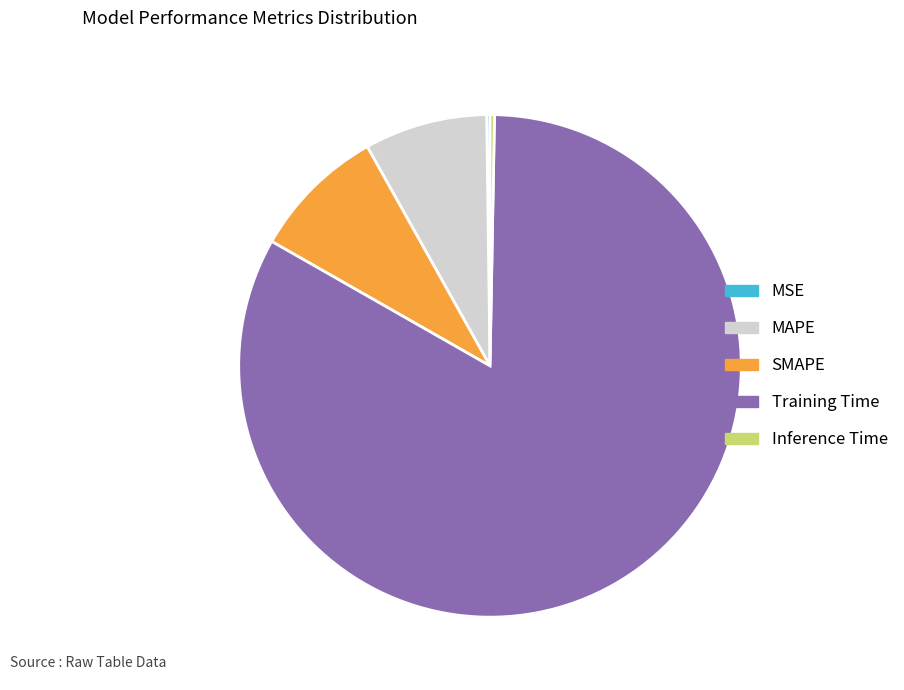

Do Training Time and MAPE together represent more than half of the pie?

Yes